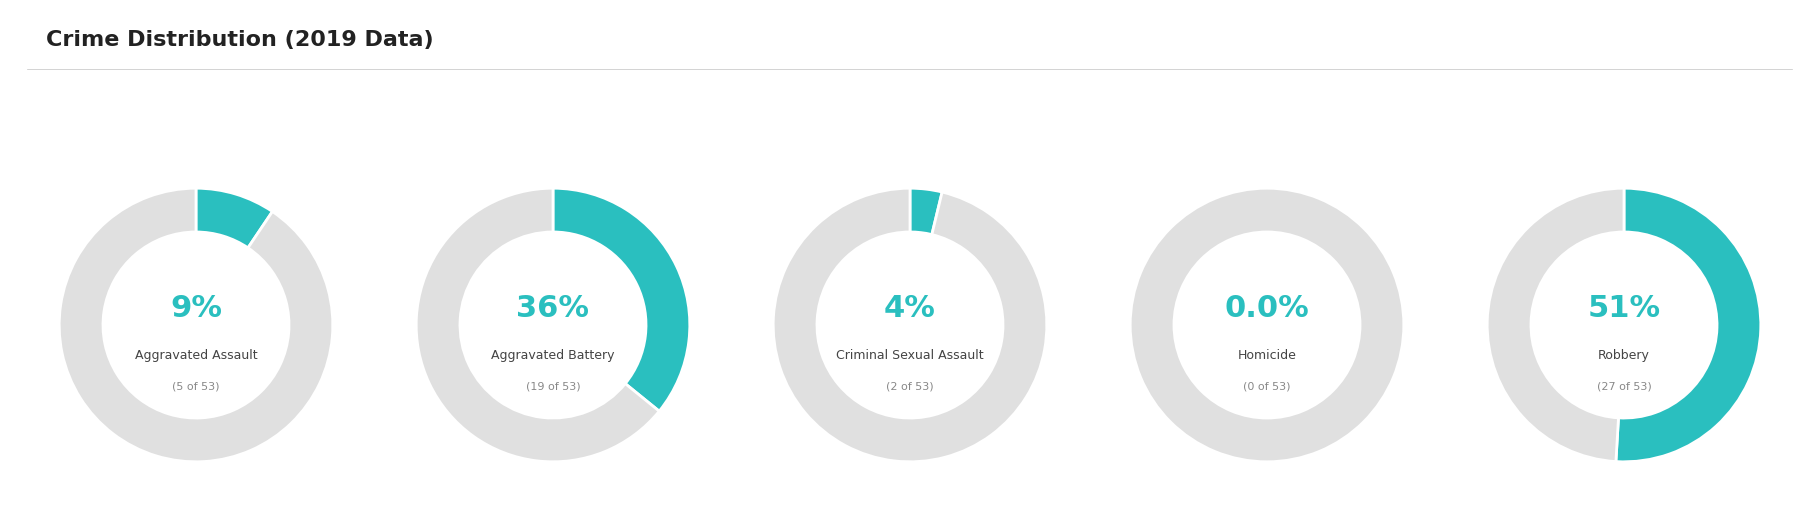

Is it true that Aggravated Battery is 36% of the pie?

True